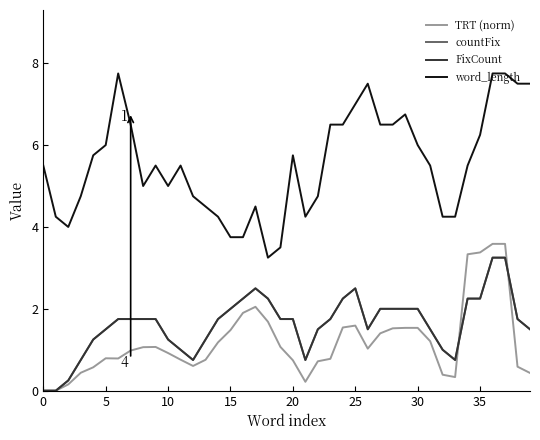

Is this an area chart (filled region under the line)?

No